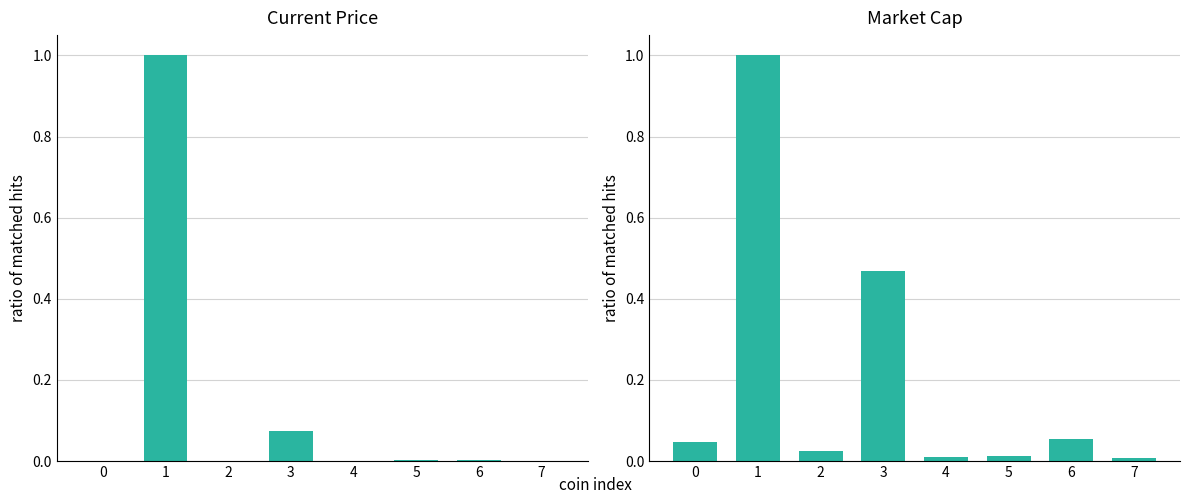

Is the value of market_cap at 0 greater than the value of current_price at 4?

Yes